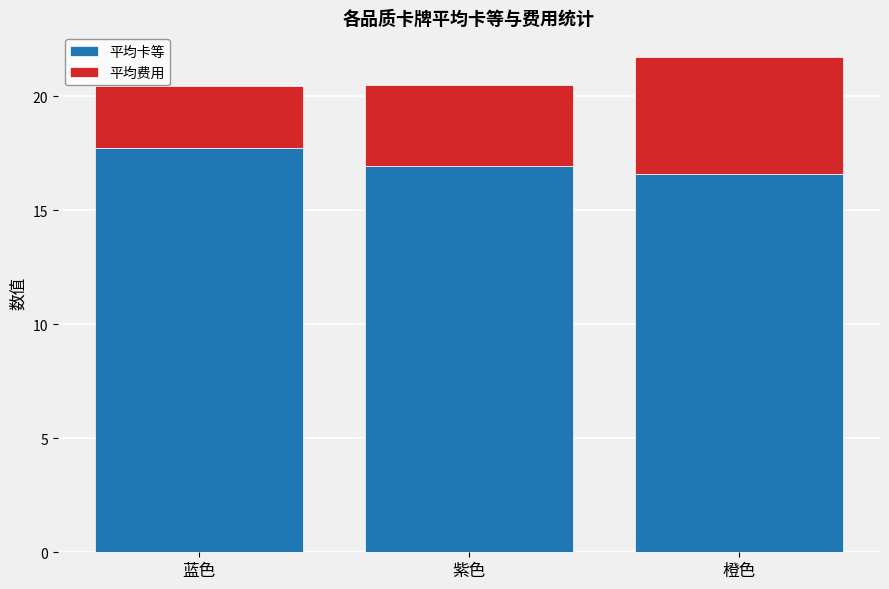

What is the maximum value for 平均卡等?

17.7